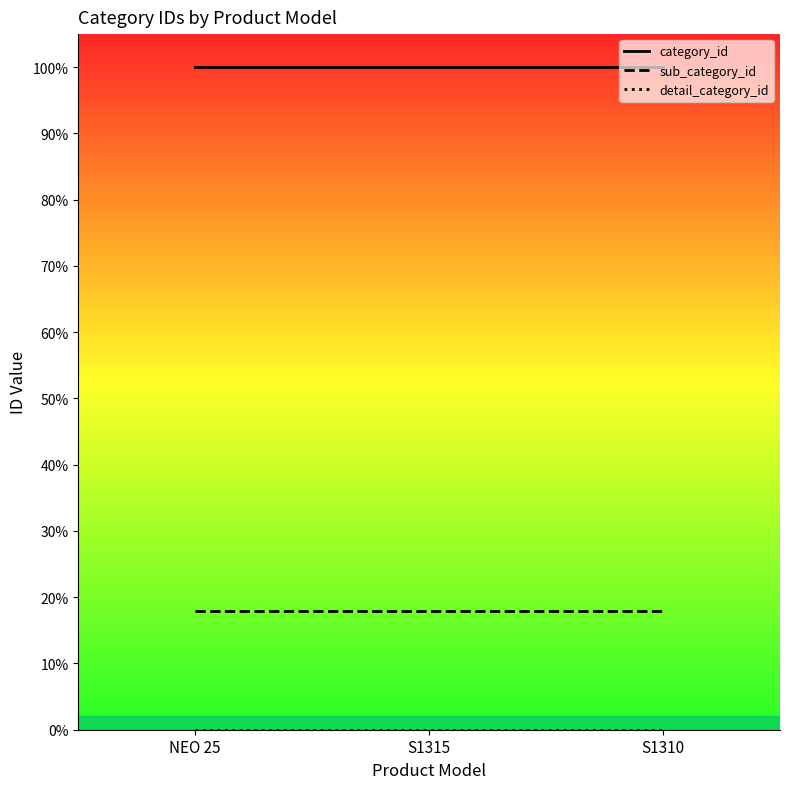

At S1315, list the series in order from smallest to largest.

detail_category_id, sub_category_id, category_id